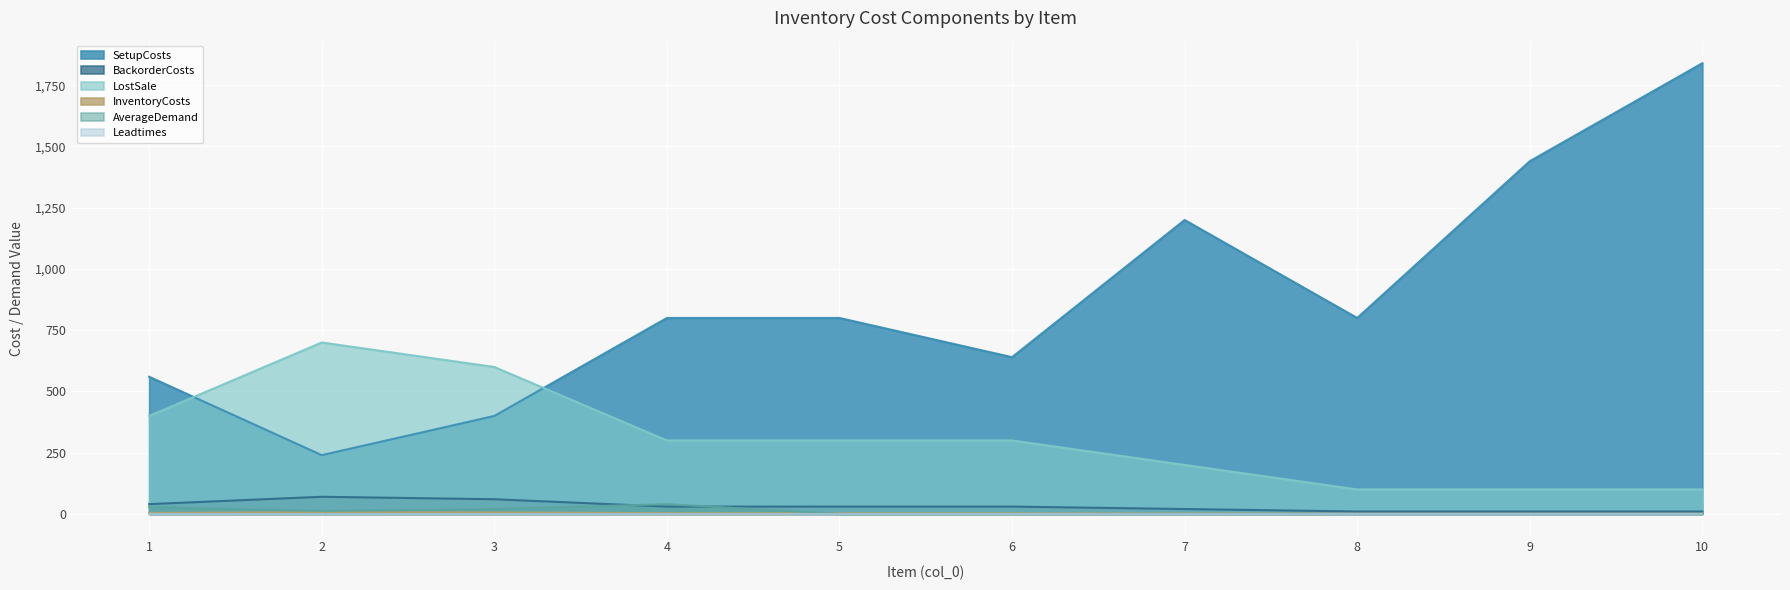

True or false: BackorderCosts and LostSale intersect in this chart.

False